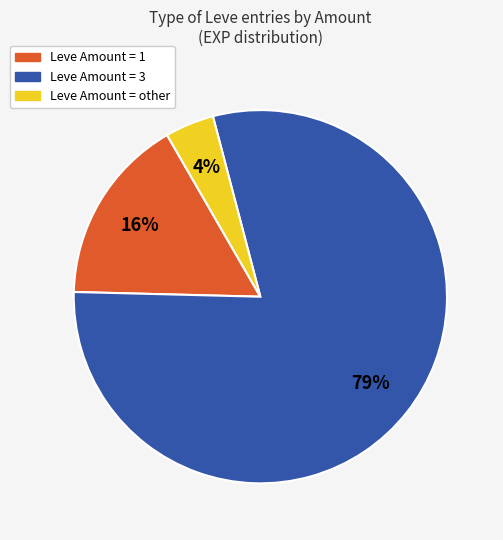

To the nearest percent, what is the average slice percentage?

33%